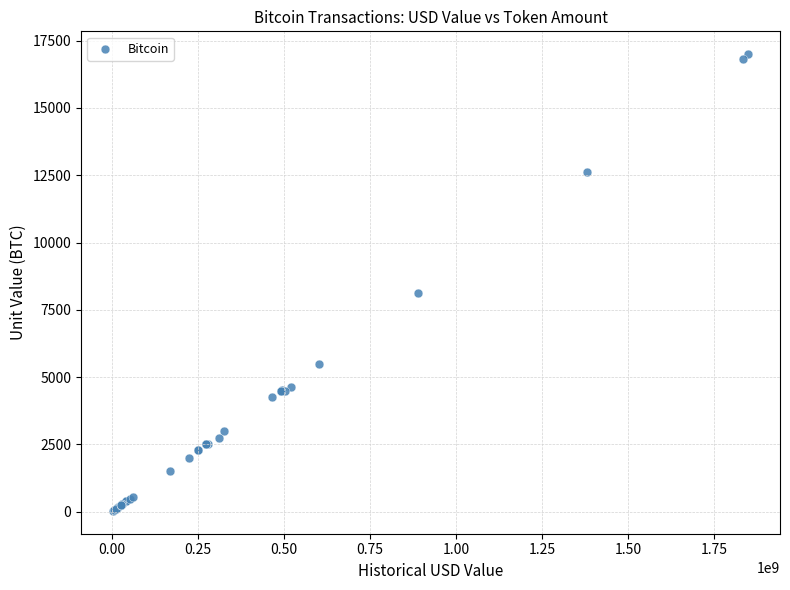

What Y value in the scatter plot is closest to 8513?

8109.3